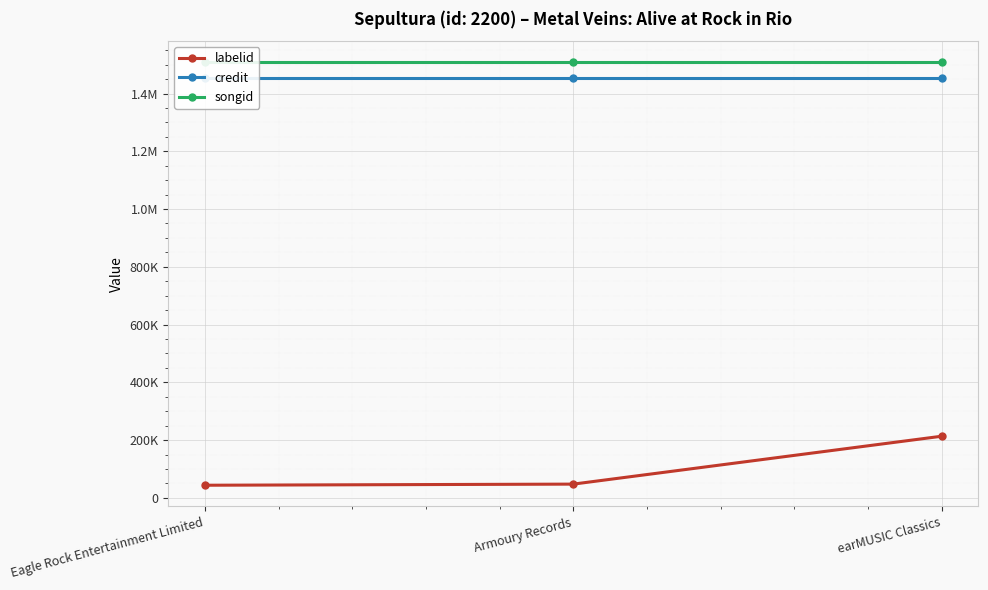

Which series has the widest spread of values?

labelid